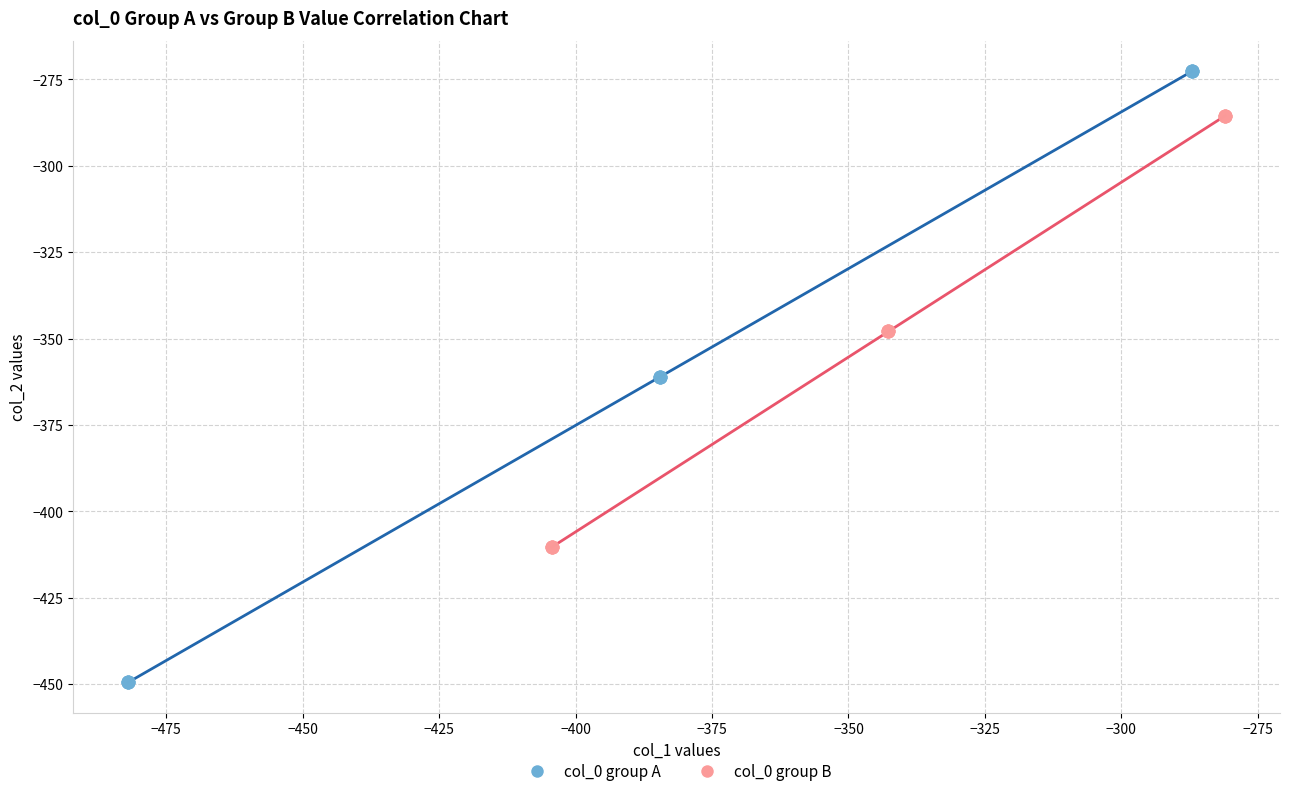

Which series contains the lowest Y value?

col_0 group A